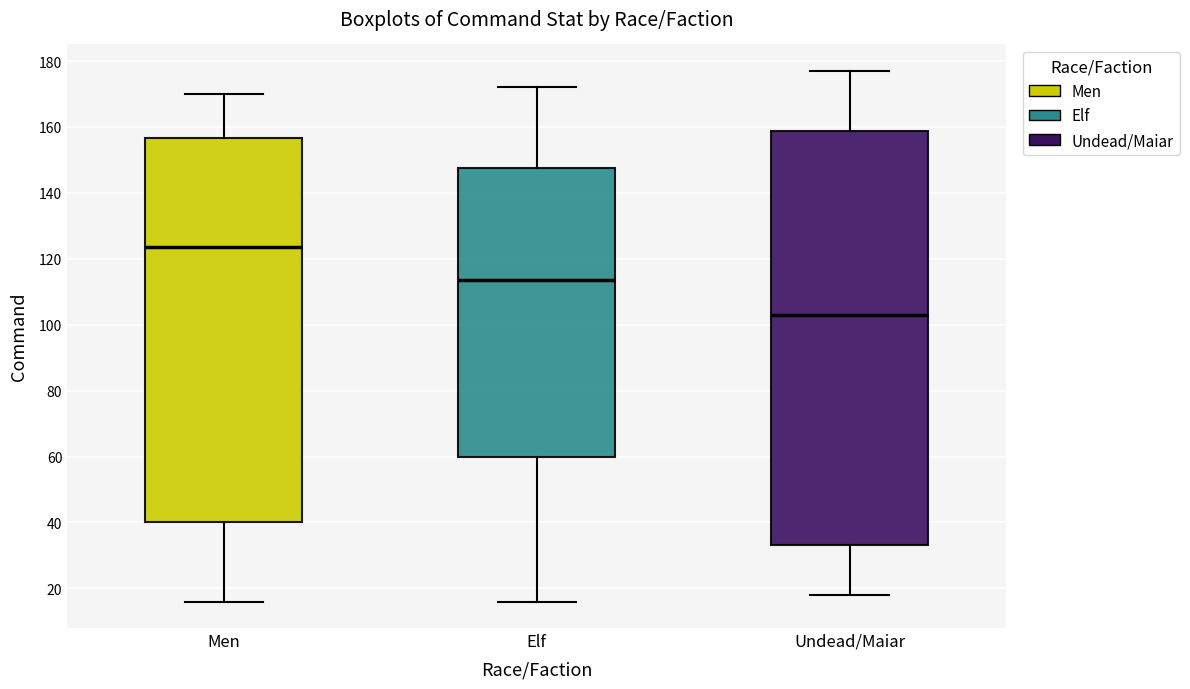

Comparing the boxes themselves (not the whiskers), which one is the tallest?

Undead/Maiar